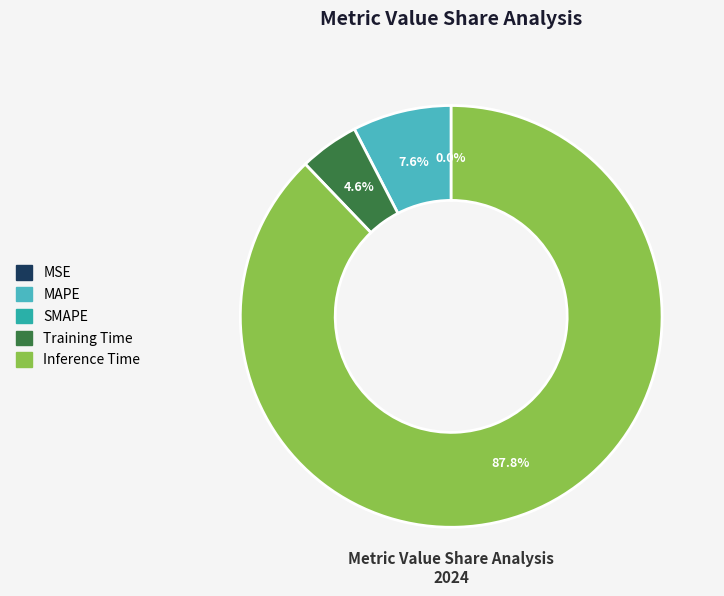

Does any single category account for the majority?

Yes